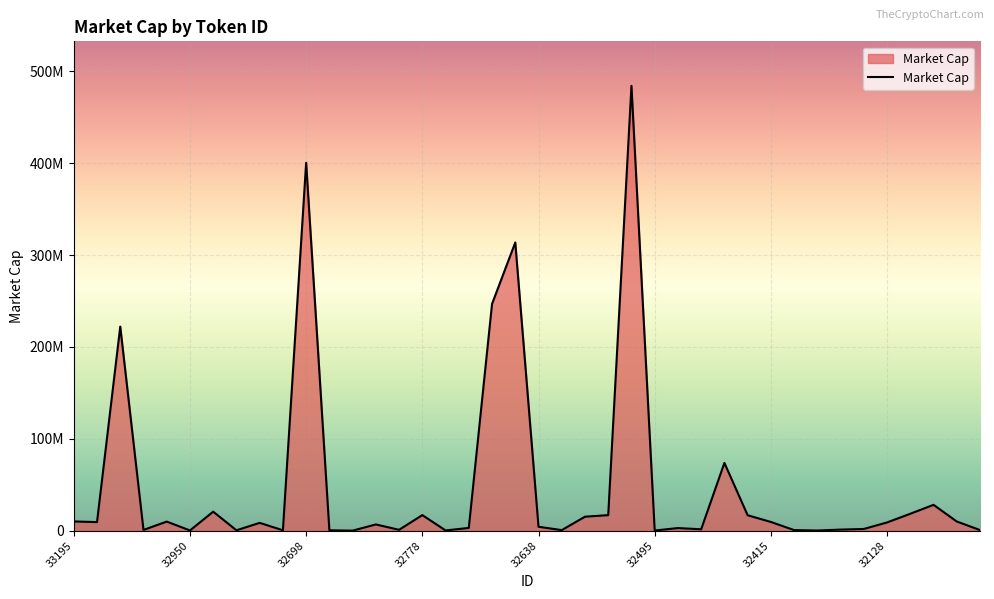

Does the chart display data point markers on the line(s)?

No